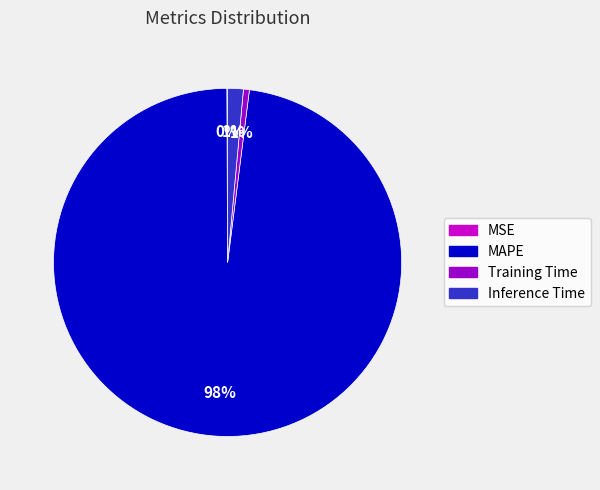

To the nearest percent, what is the difference between the Training Time and MAPE slice percentages?

97%